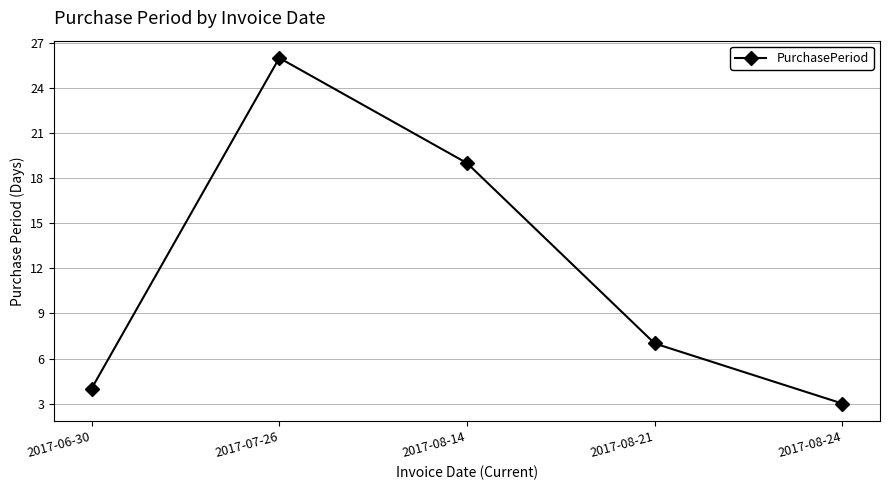

What is the difference between the values at 2017-08-24 and 2017-06-30?

1